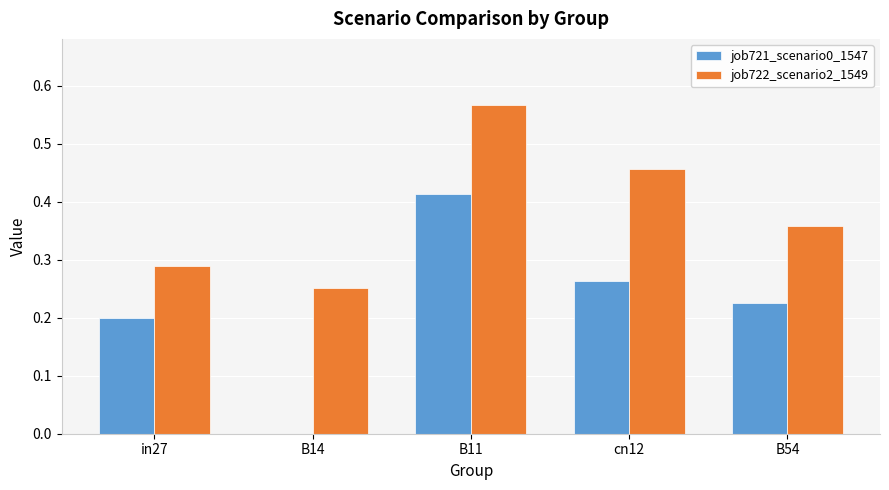

What is the sum of all job721_scenario0_1547 values?

1.1